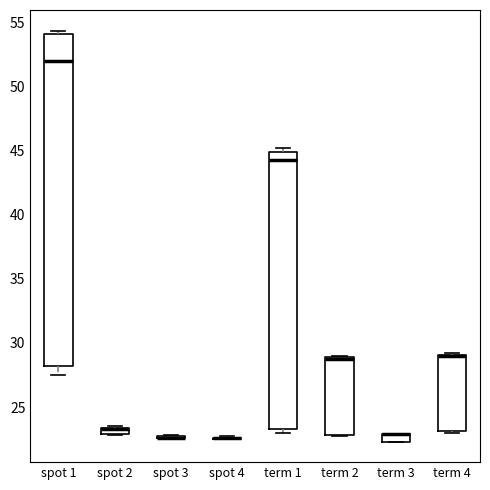

Where is the upper edge of the box for spot 1 on the y-axis? The values are not printed on the chart, so give them approximately, as read against the axis.

54.0